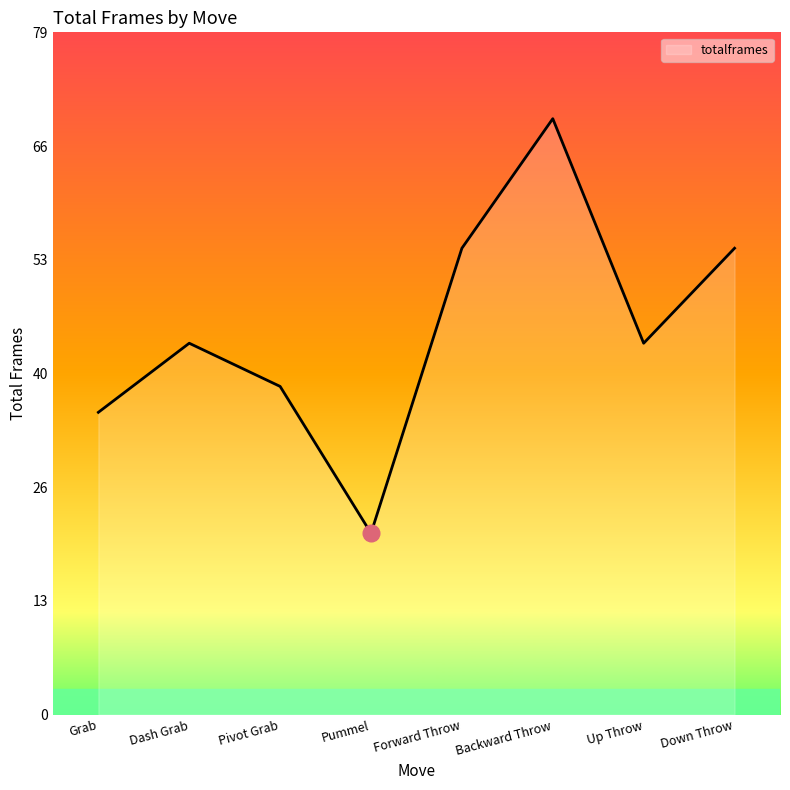

Count the number of values greater than 43.

3